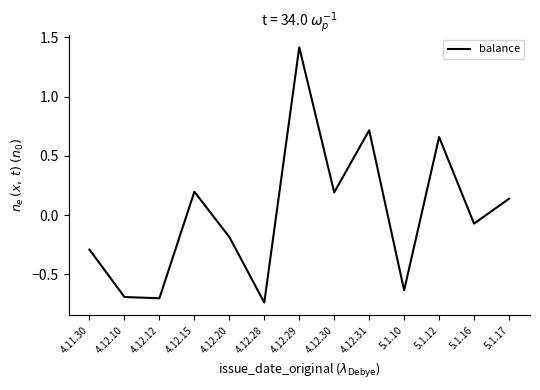

Which label corresponds to the largest value in the chart?

4.12.29